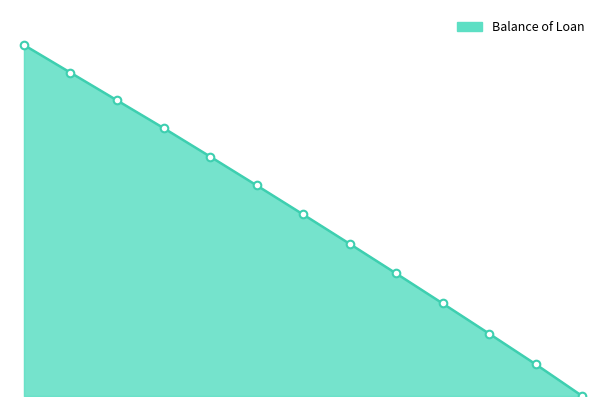

Is this an area chart (filled region under the line)?

Yes